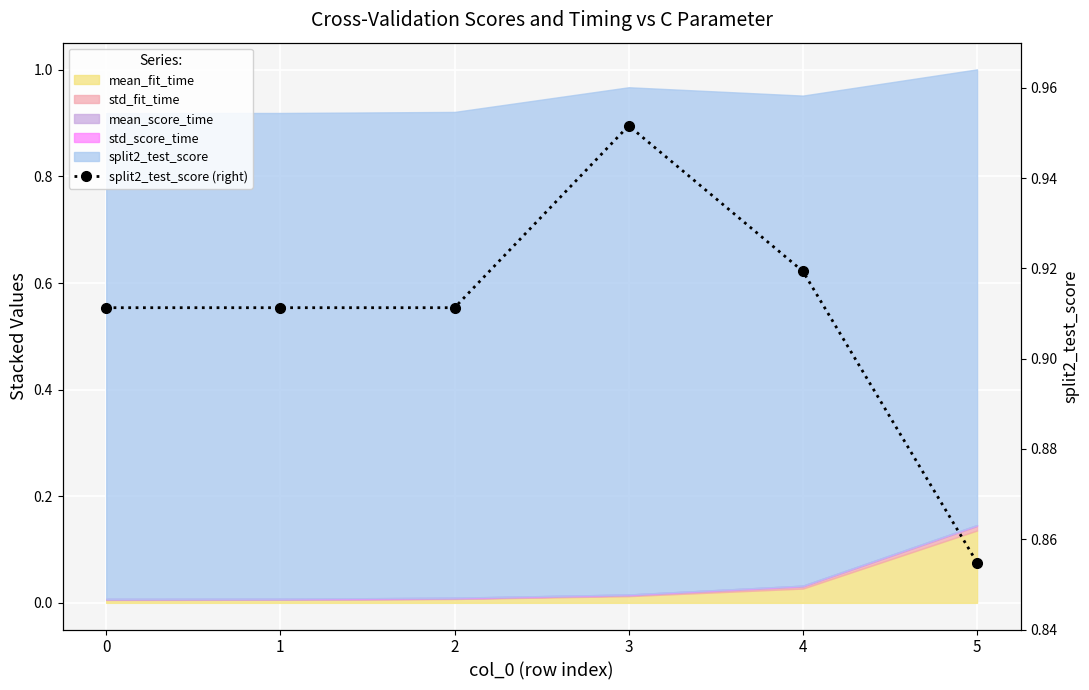

True or false: the data shows 0.9 at 5.

True